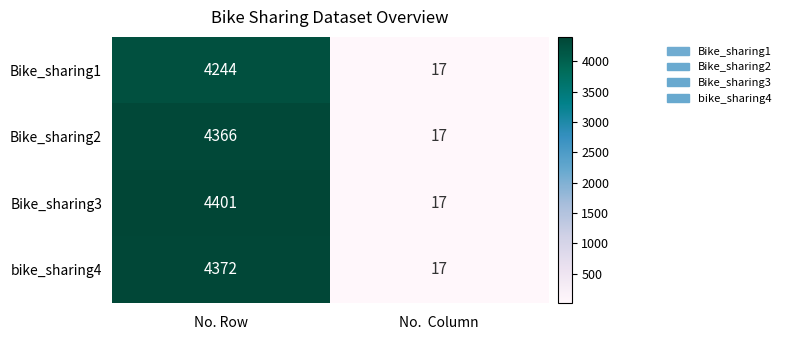

Which series has the largest range (max minus min)?

Bike_sharing3